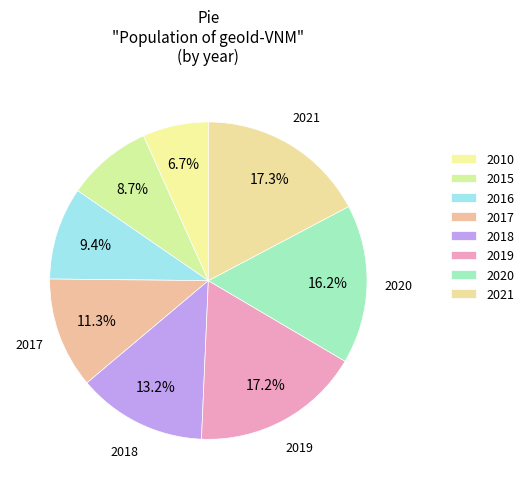

Is 2021 the majority of the pie?

No